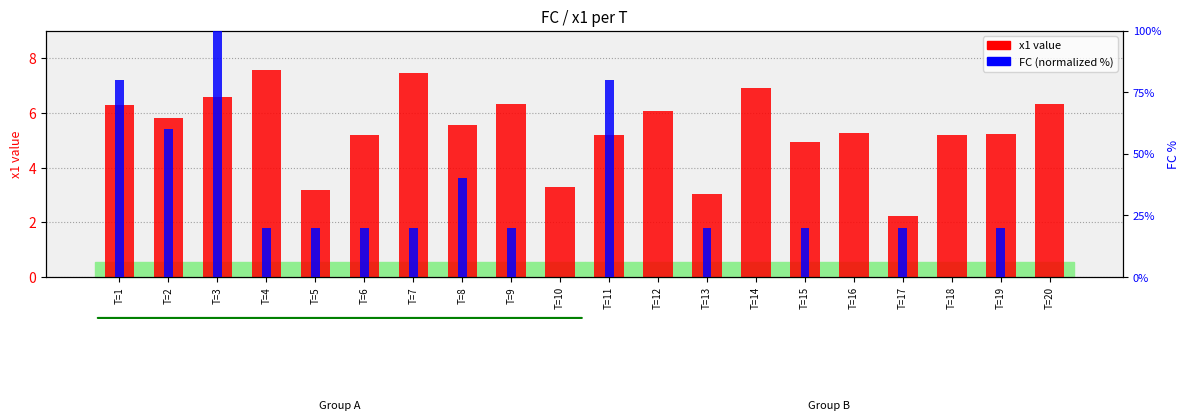

Rank the categories by FC (normalized %) value from lowest to highest.

T=10, T=12, T=14, T=16, T=18, T=20, T=4, T=5, T=6, T=7, T=9, T=13, T=15, T=17, T=19, T=8, T=2, T=1, T=11, T=3